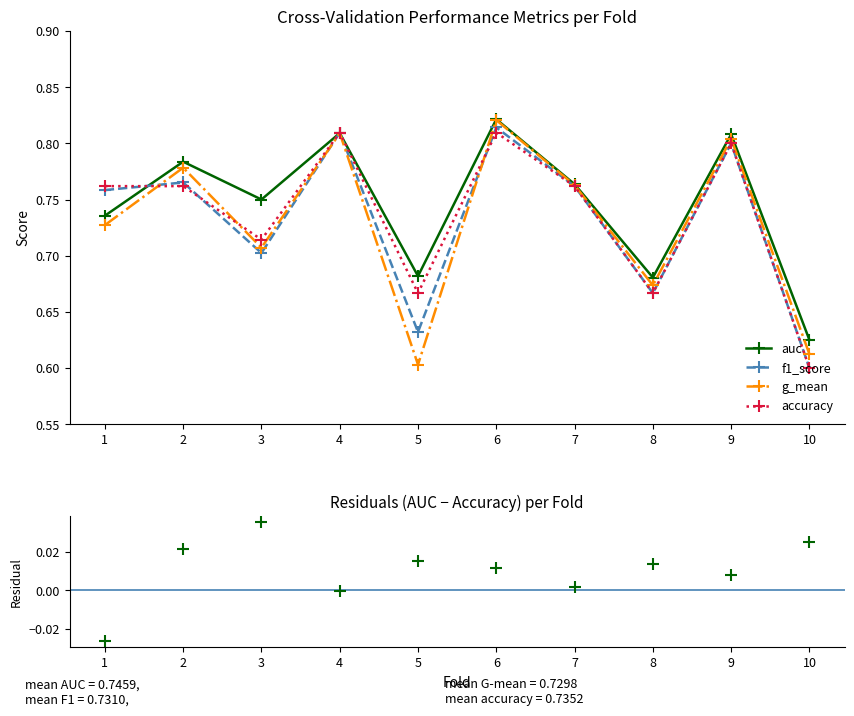

In f1_score, how many points are lower than both neighbors (excluding endpoints)?

3